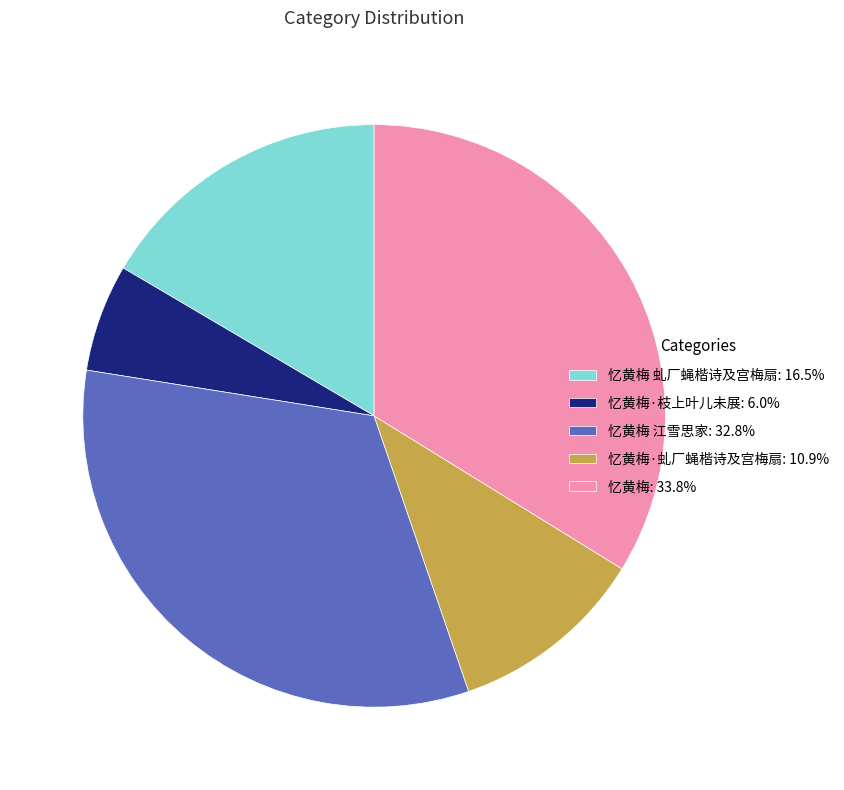

Combined, do 忆黄梅 虬厂蝇楷诗及宫梅扇: 16.5% and 忆黄梅 江雪思家: 32.8% account for over 50%?

No